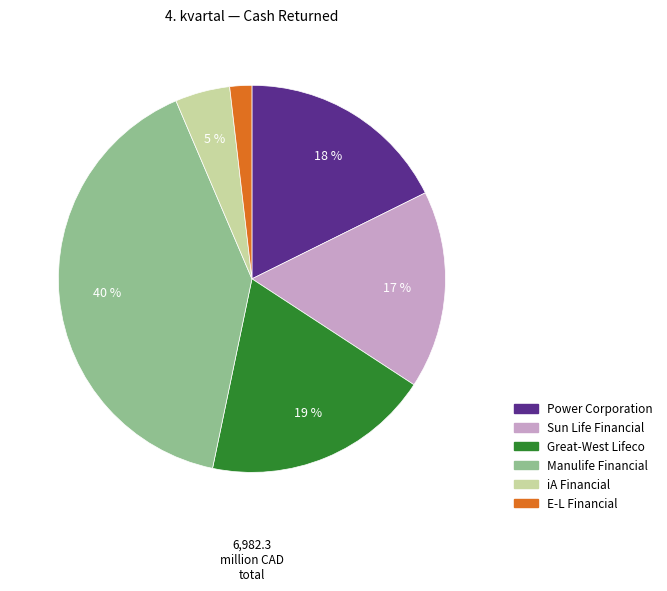

How many slices are in this pie chart?

6